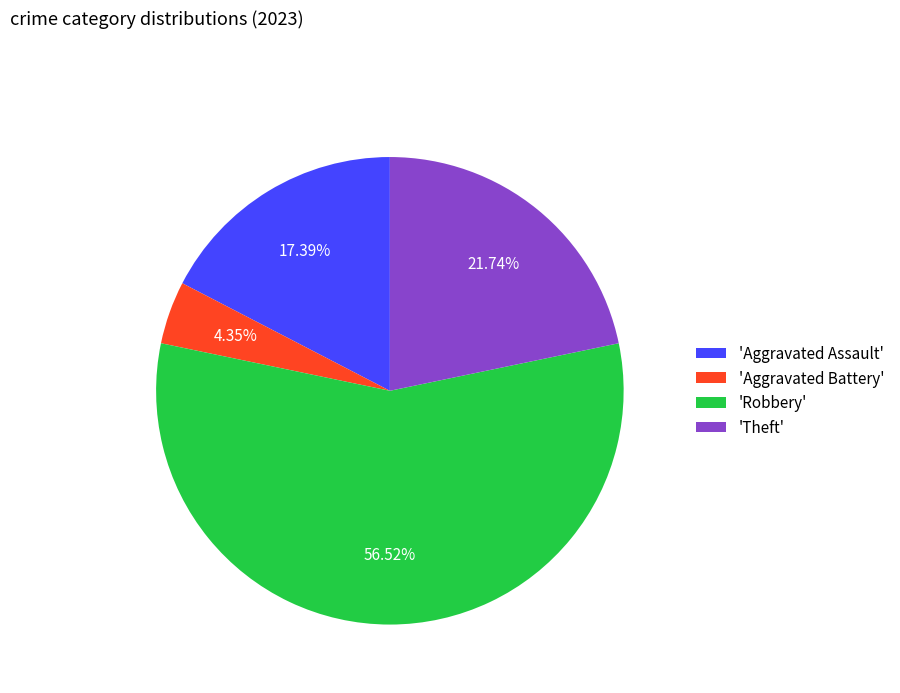

How many slices are in this pie chart?

4